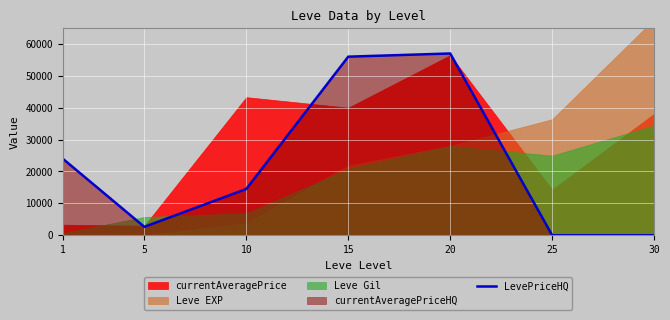

At which category does the data reach its first local valley?

5